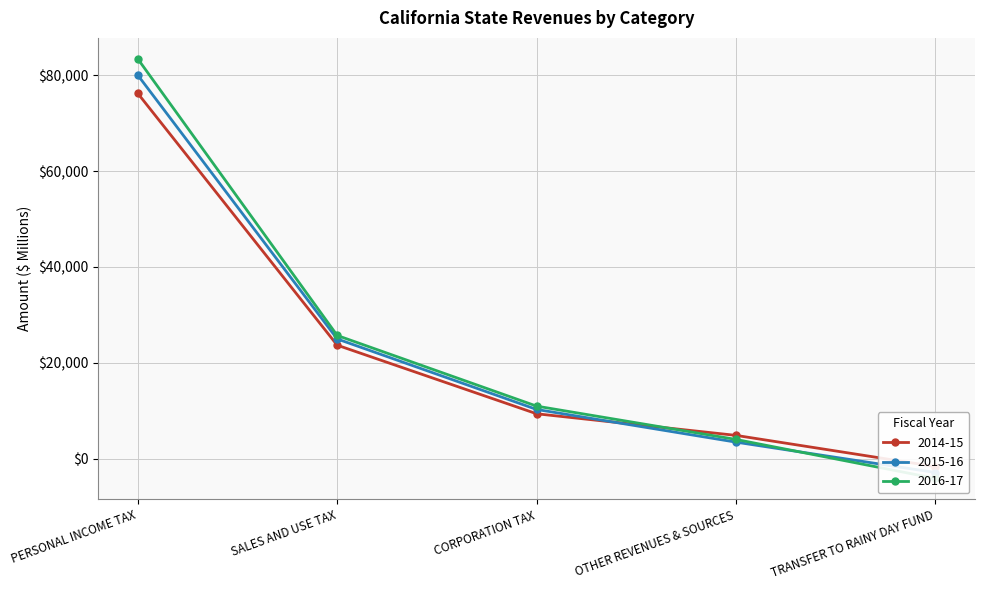

Reading left to right, transcribe all the data shown in this chart.

2014-15: PERSONAL INCOME TAX=76200	SALES AND USE TAX=23700	CORPORATION TAX=9400	OTHER REVENUES & SOURCES=4893	TRANSFER TO RAINY DAY FUND=-1606
2015-16: PERSONAL INCOME TAX=80000	SALES AND USE TAX=25000	CORPORATION TAX=10300	OTHER REVENUES & SOURCES=3482	TRANSFER TO RAINY DAY FUND=-2849
2016-17: PERSONAL INCOME TAX=83393	SALES AND USE TAX=25727	CORPORATION TAX=10993	OTHER REVENUES & SOURCES=4047	TRANSFER TO RAINY DAY FUND=-4080